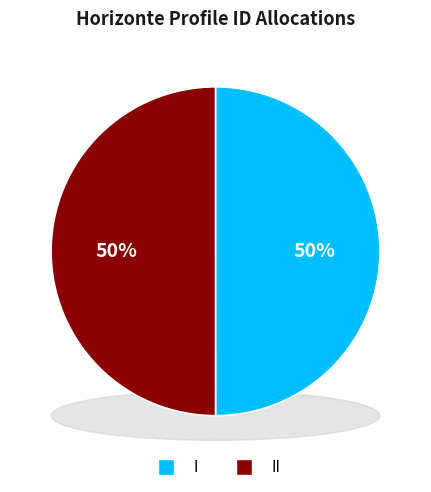

How many slices are in this pie chart?

2